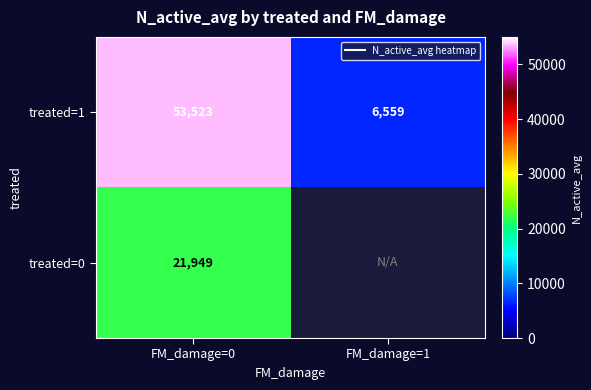

Which series changed the most between FM_damage=0 and FM_damage=1?

treated=1